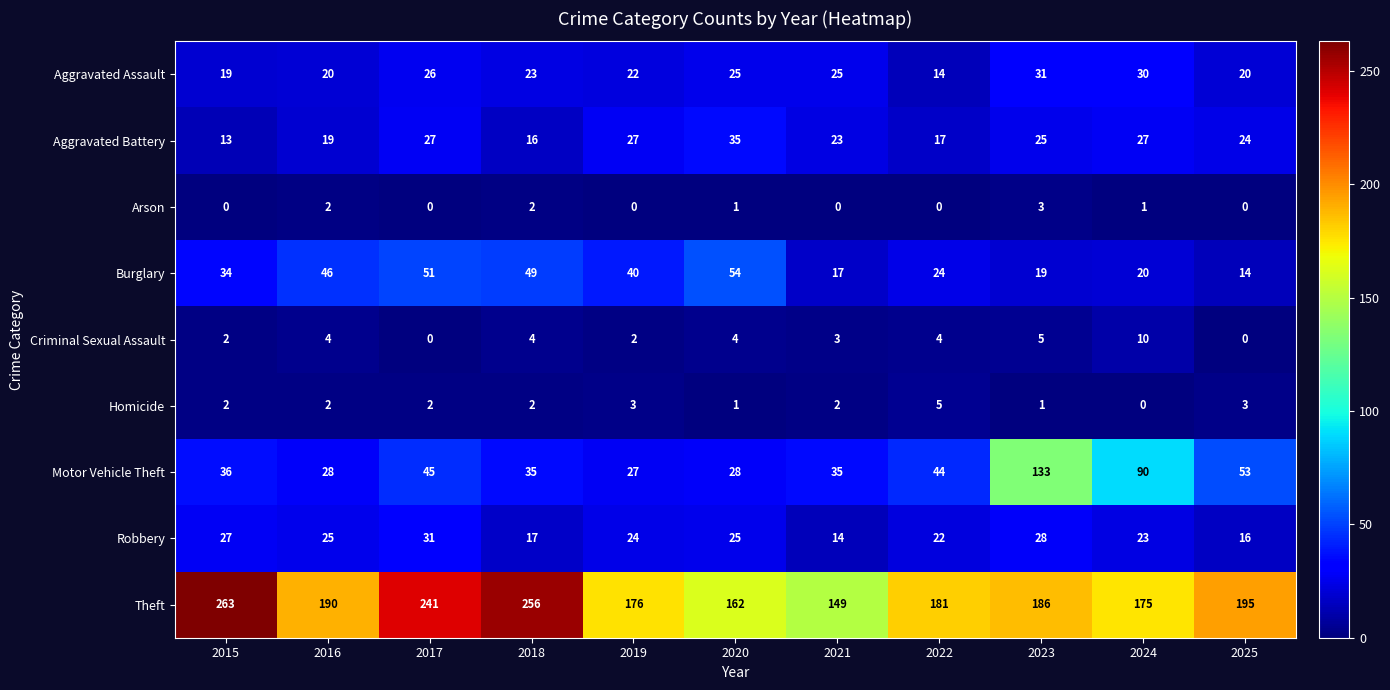

What value does the Theft series have at 2017, to the nearest 10?

240